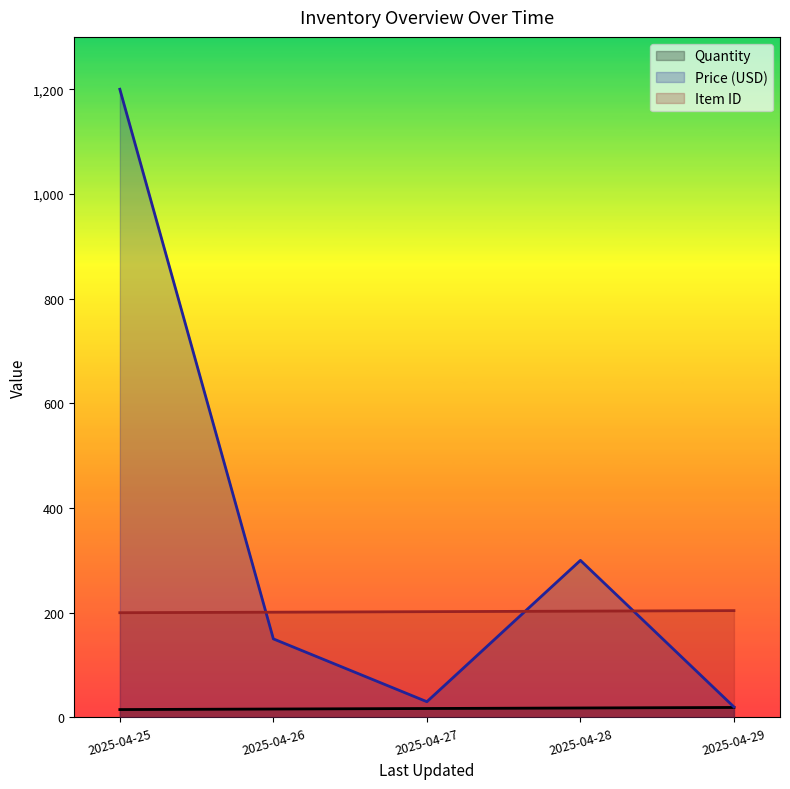

What is the difference between the highest and lowest values at 2025-04-27?

185